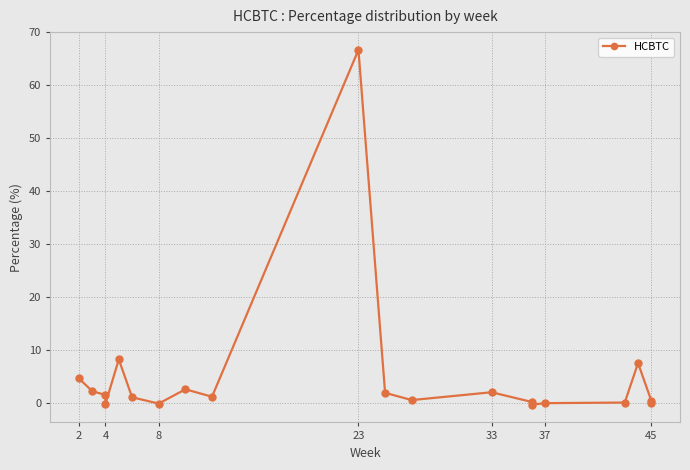

What is the smallest value displayed?

-0.2